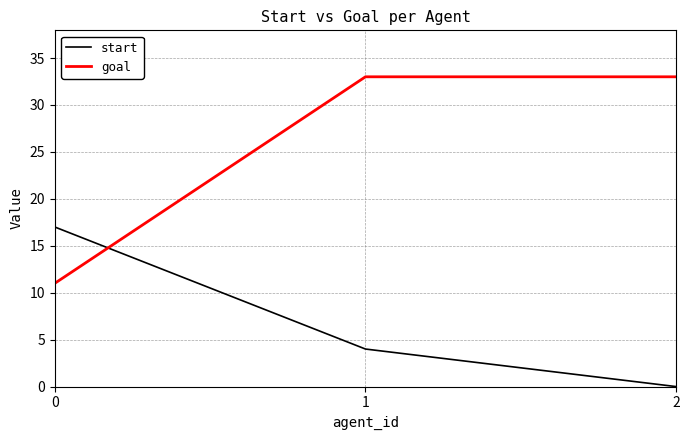

Does the chart display data point markers on the line(s)?

No